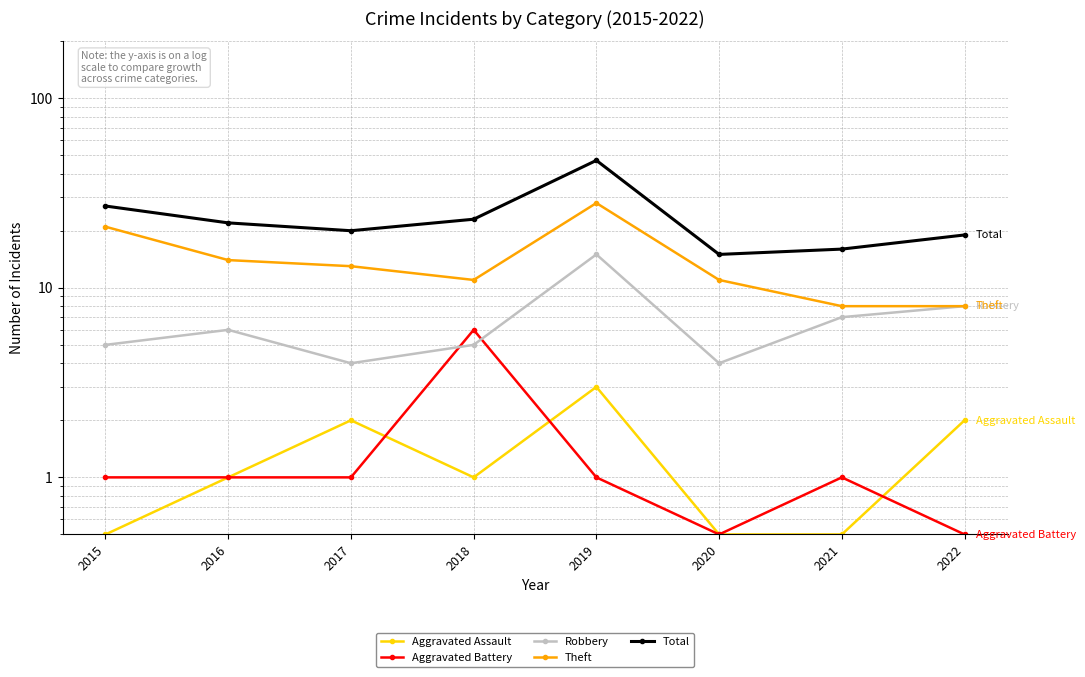

Between 2017 and 2016, which is larger?

2017